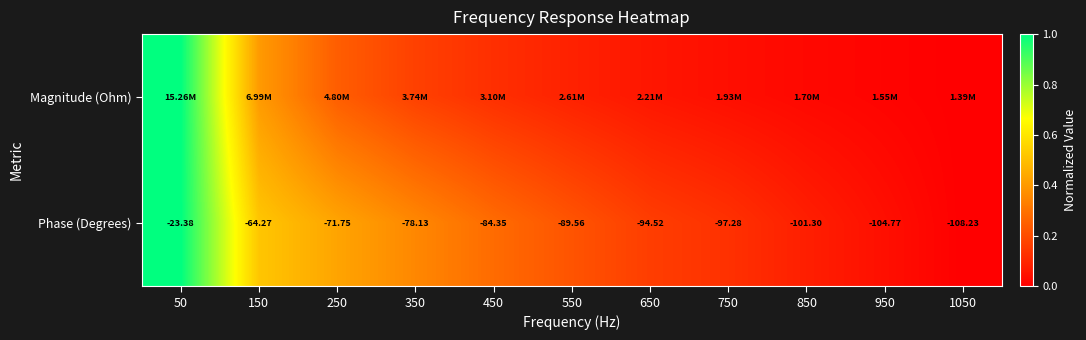

At which label is Magnitude (Ohm) closest to 0?

1050